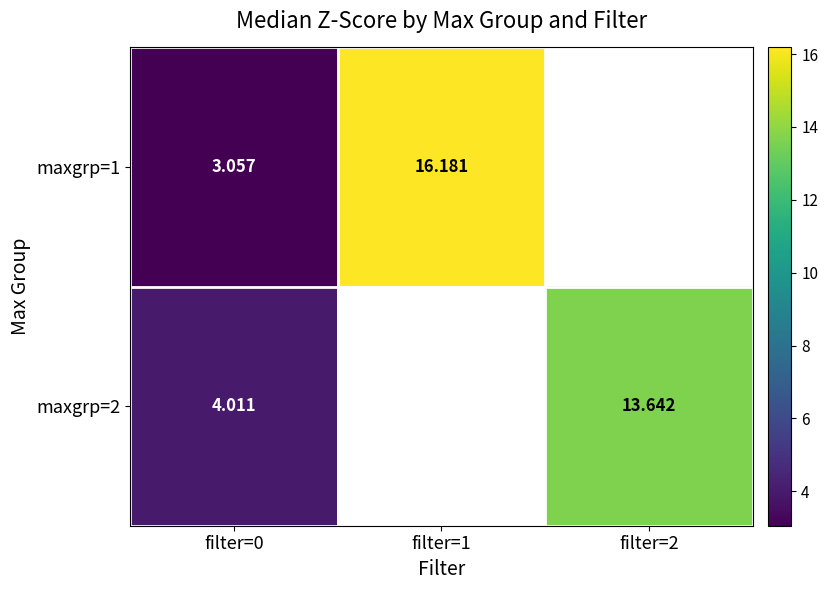

Which series has the widest spread of values?

maxgrp=1